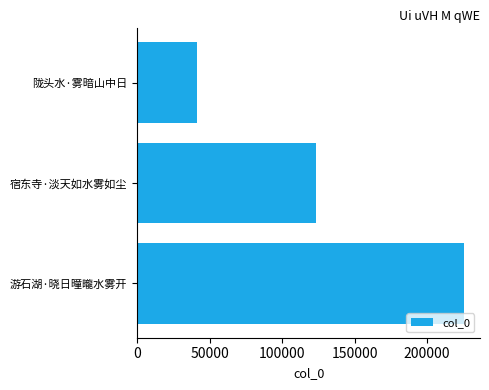

What is the difference between the maximum and second lowest values?

101971